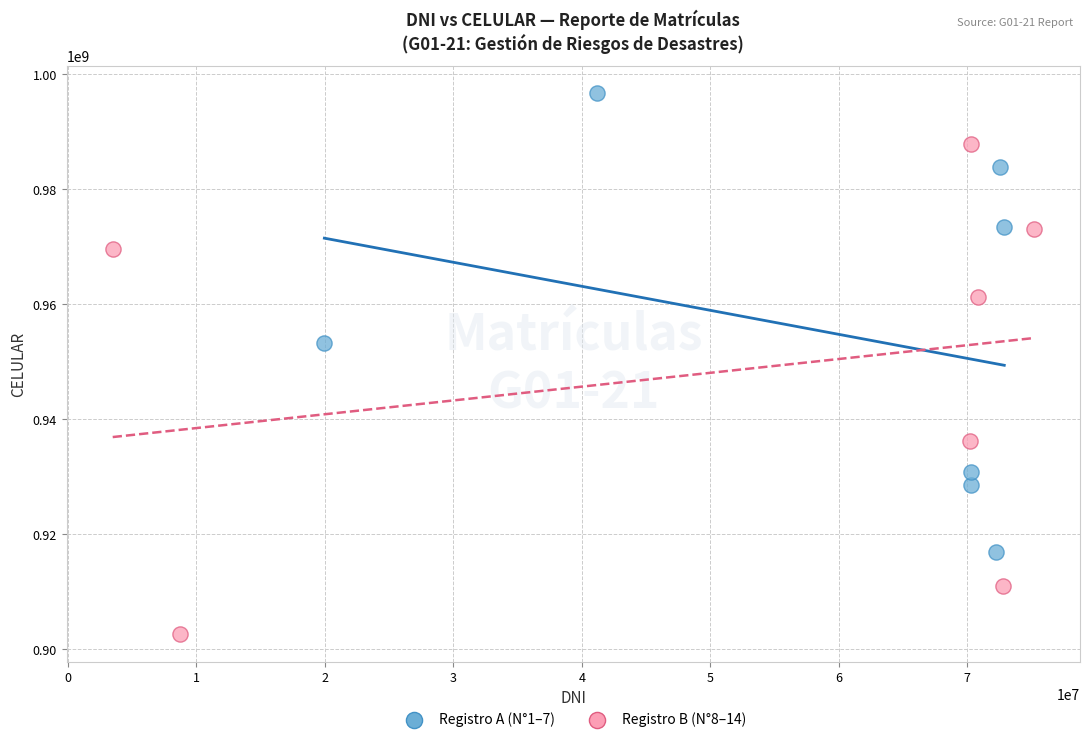

Which series has the widest spread of Y values?

Registro B (N°8–14)